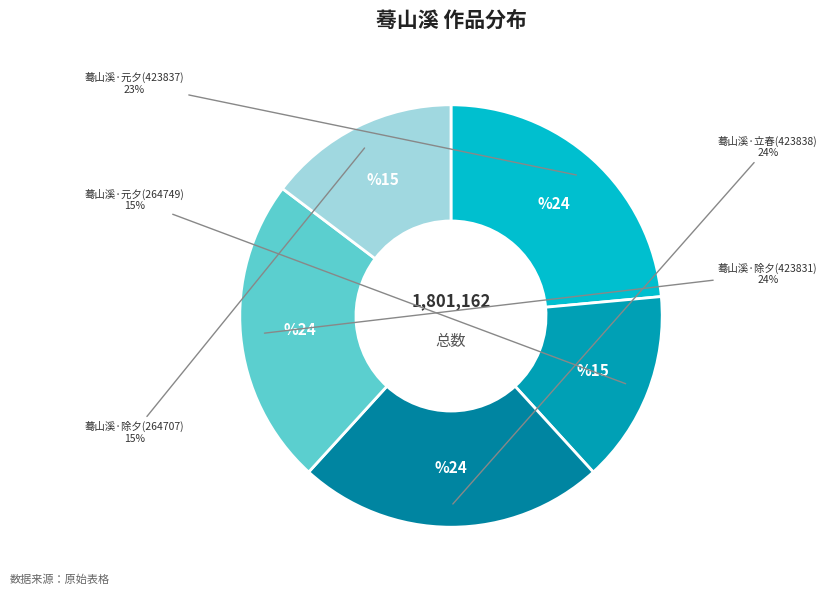

Is it true that 蓦山溪·除夕次树五韵答和 (423831) is 24% of the pie?

True